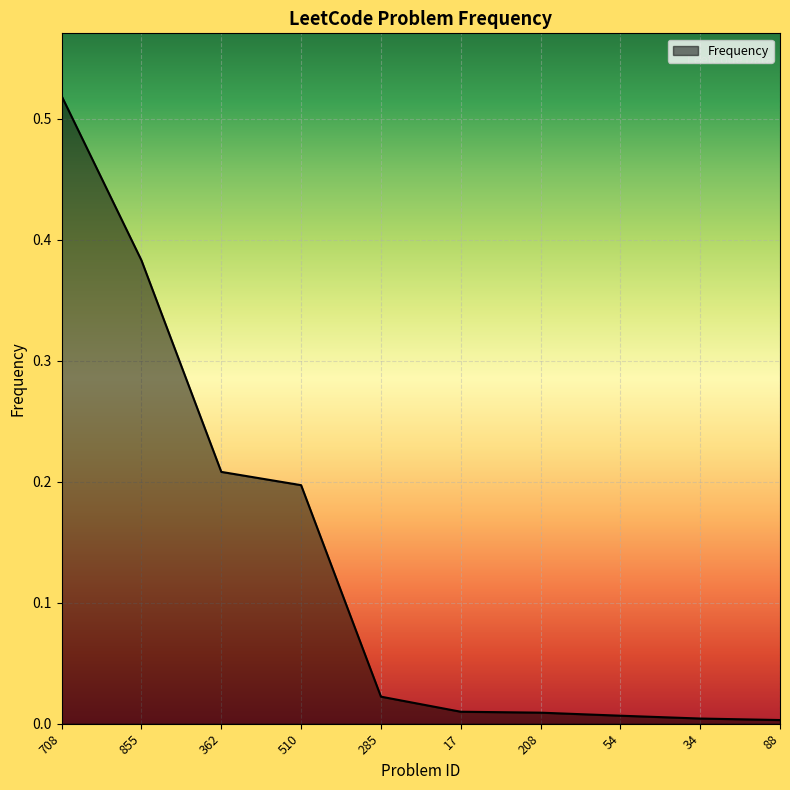

The value at 88 is 0.0. True or false?

True